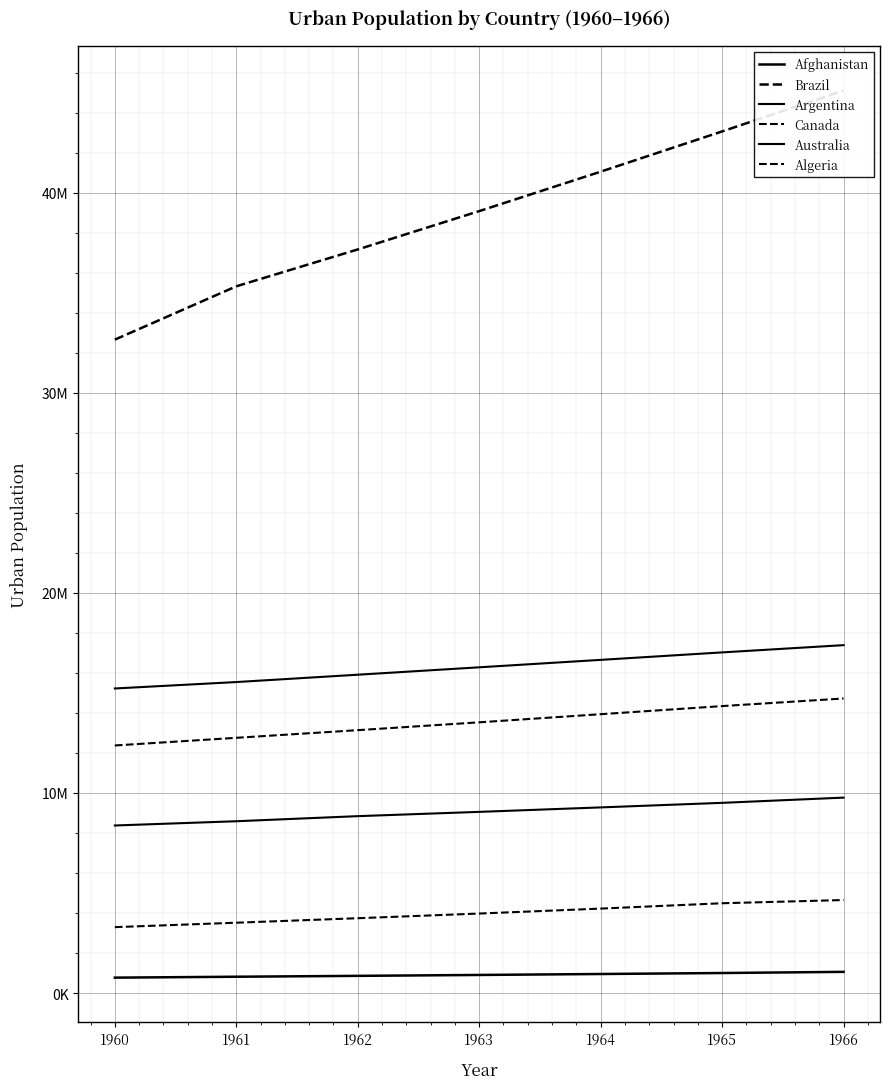

What is the average value of the Canada series?

13544610.7